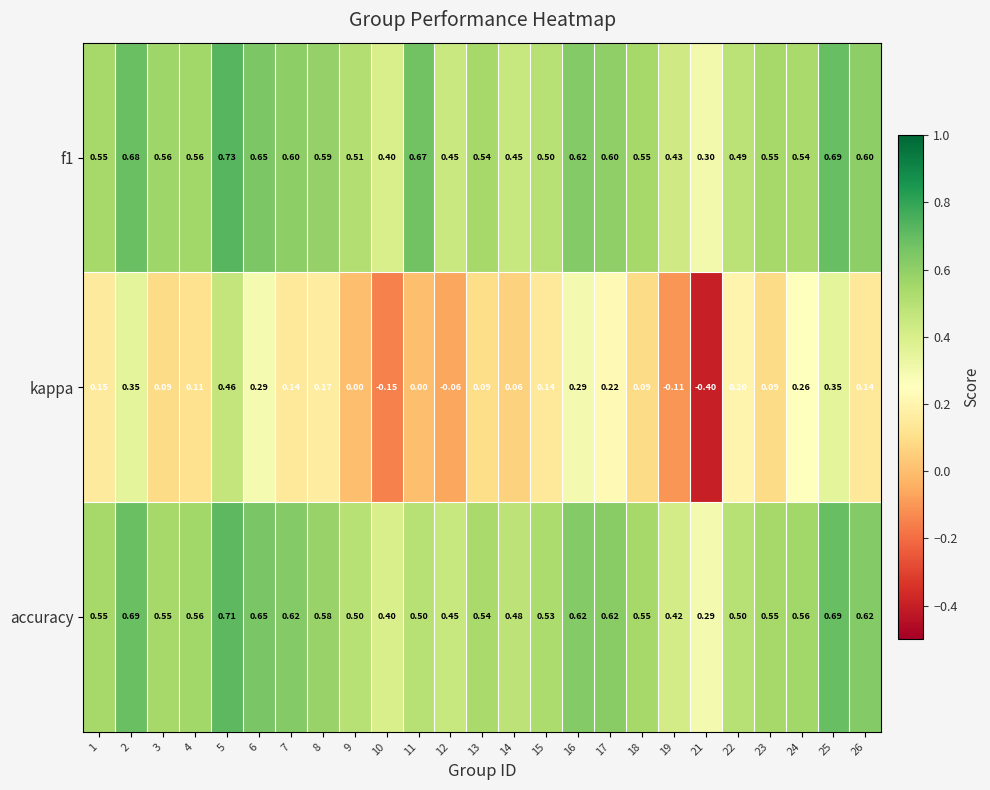

What is the spread (max minus min) of values at 10?

0.6